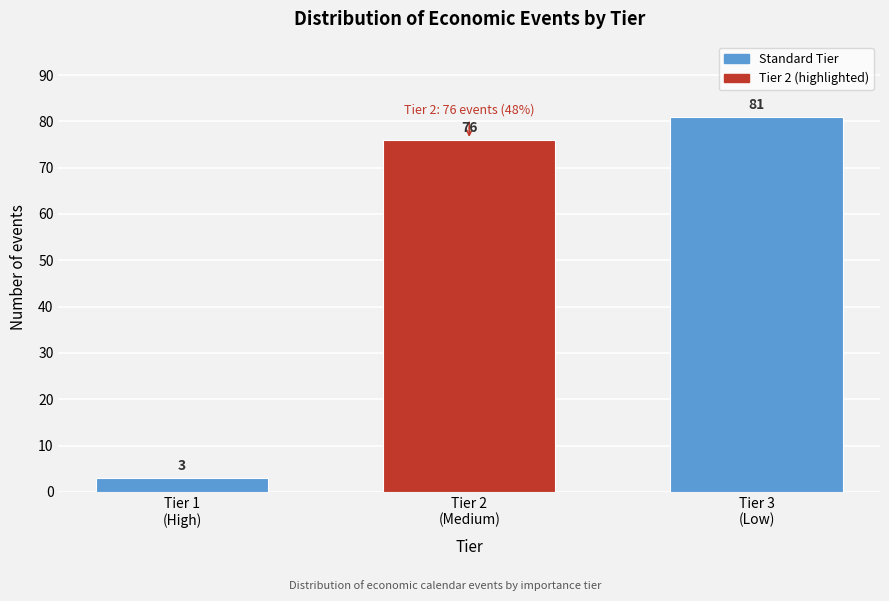

Reading left to right, transcribe all the data shown in this chart.

3	76	81